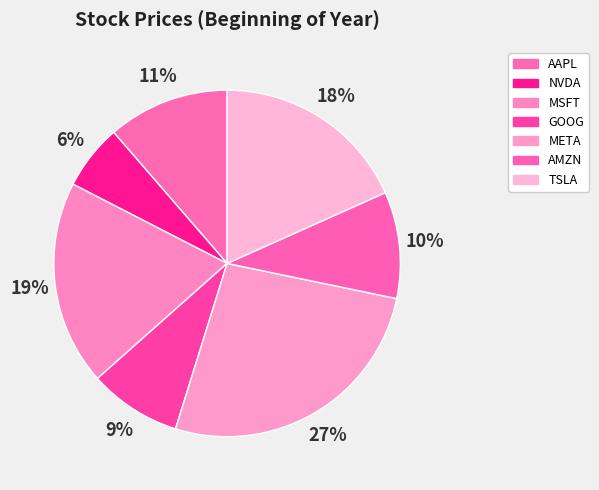

What is the smallest slice in the pie chart?

NVDA